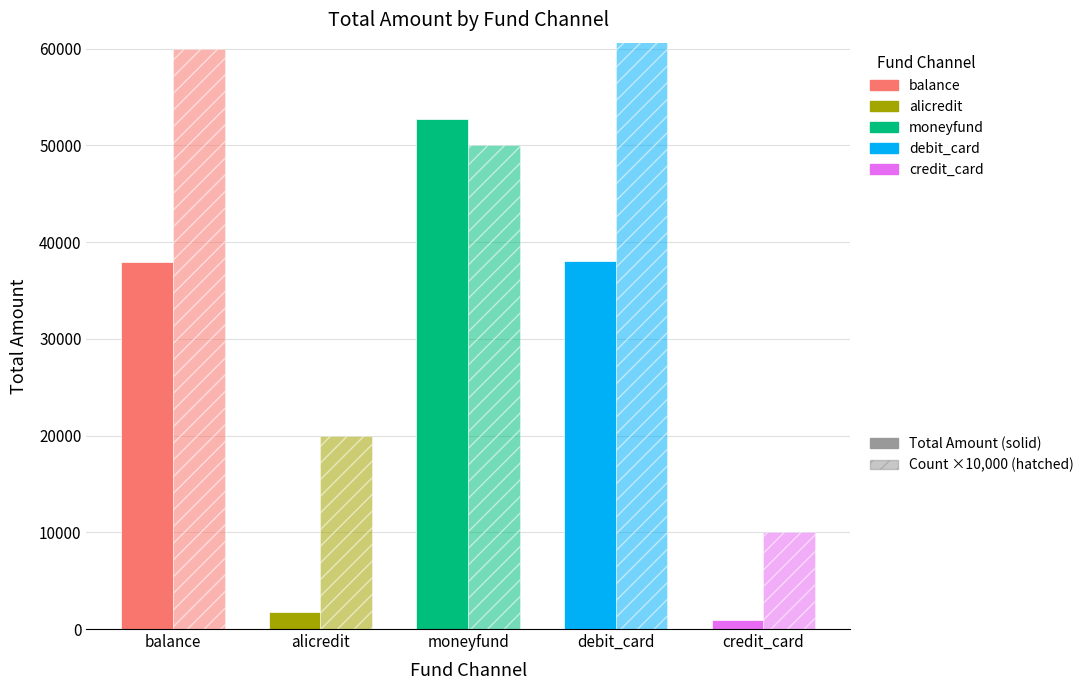

The Total Amount series shows 52700.0 at moneyfund. True or false?

True